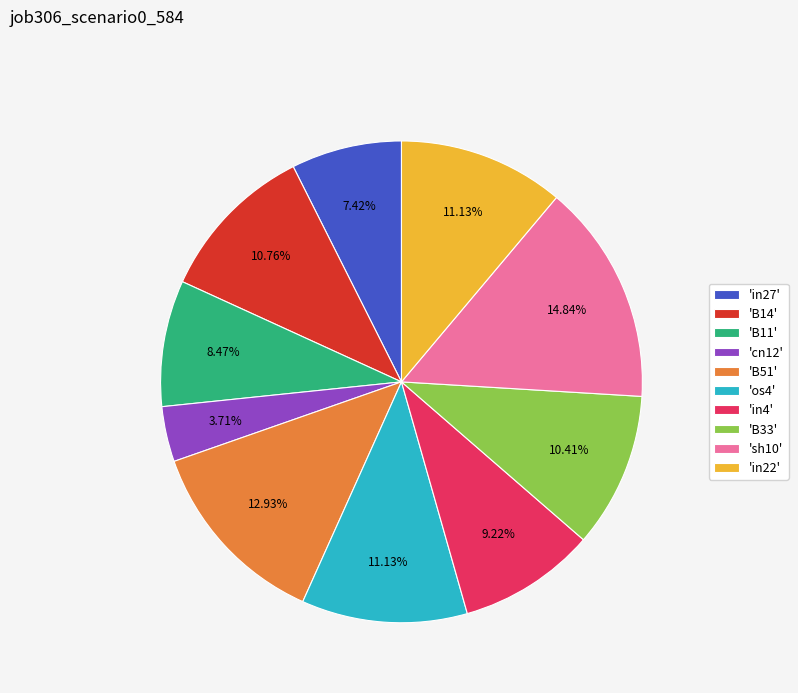

To the nearest percent, what is the difference between the largest and smallest slice percentages?

11%